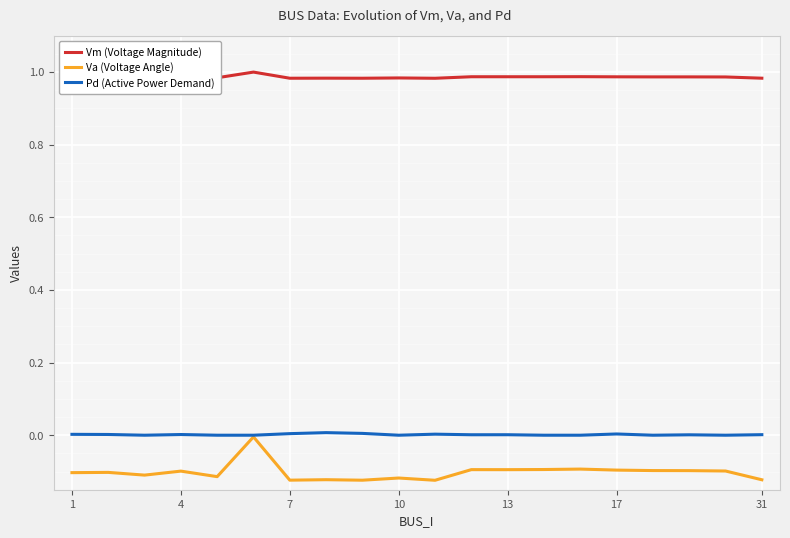

At how many categories does at least one series exceed 0?

20